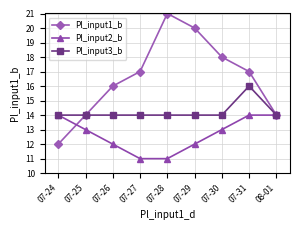

What is the label of the 6th point from the right?

07-27